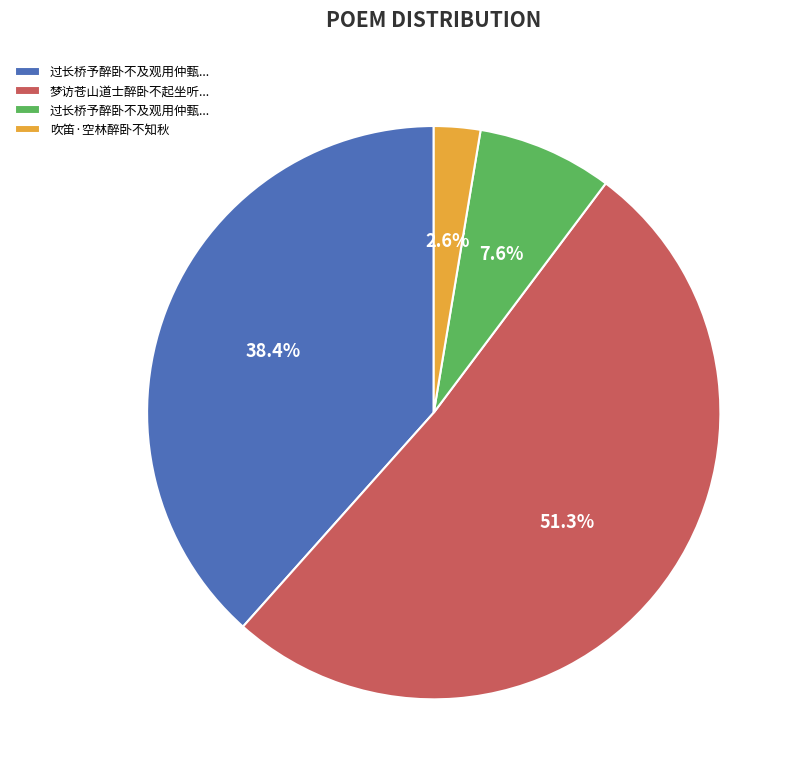

Is there a majority slice in this chart?

Yes